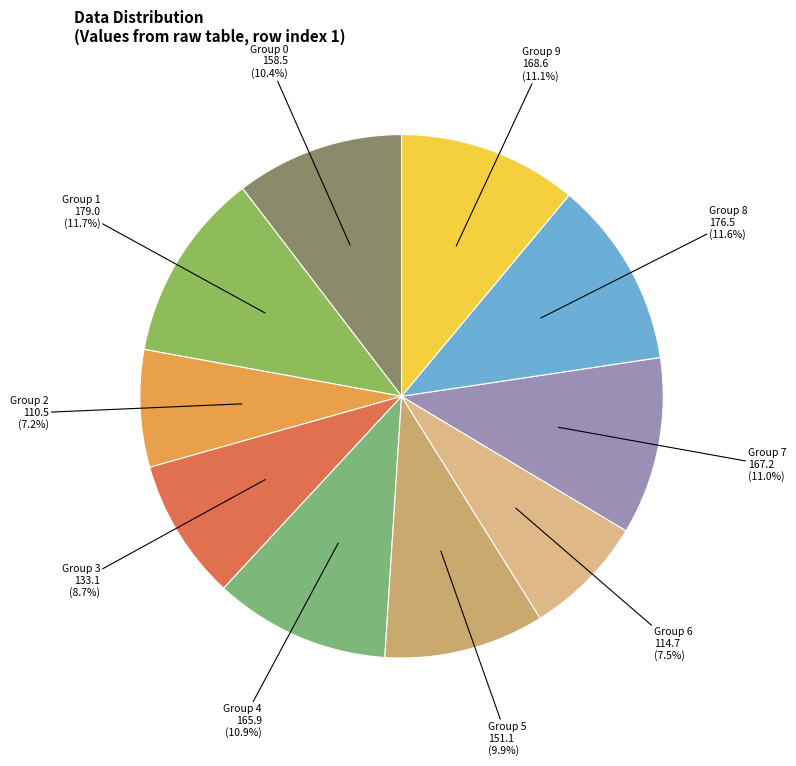

To the nearest percent, what is the average slice percentage?

10%